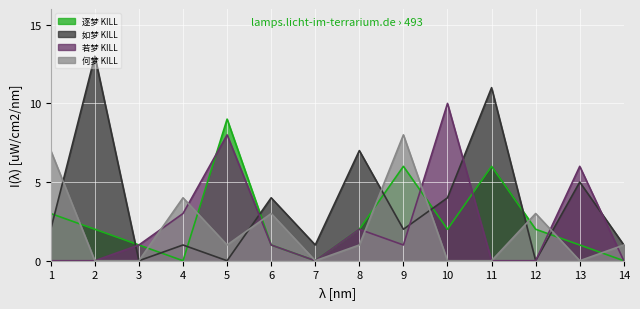

How many intersections are there between 逐梦 KILL and 若梦 KILL?

4